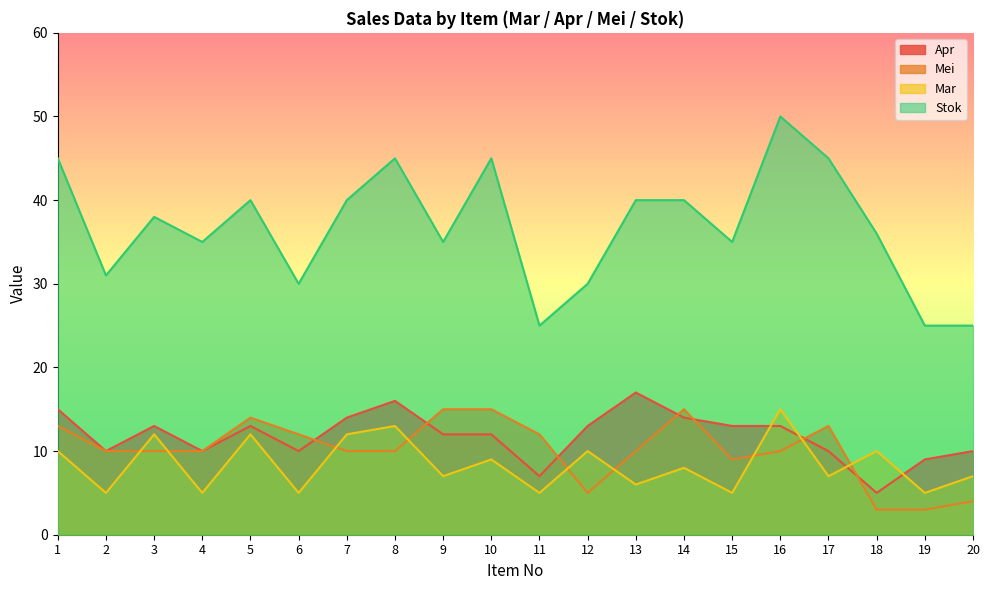

What is the sum of all Stok values?

735